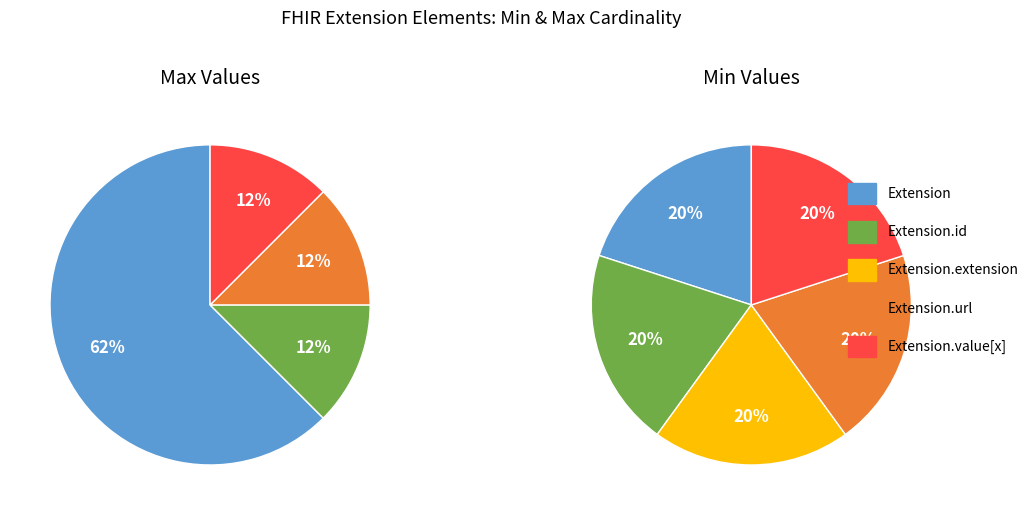

Rank the series at 5 from lowest to highest value.

Extension.extension, Extension, Extension.id, Extension.url, Extension.value[x]